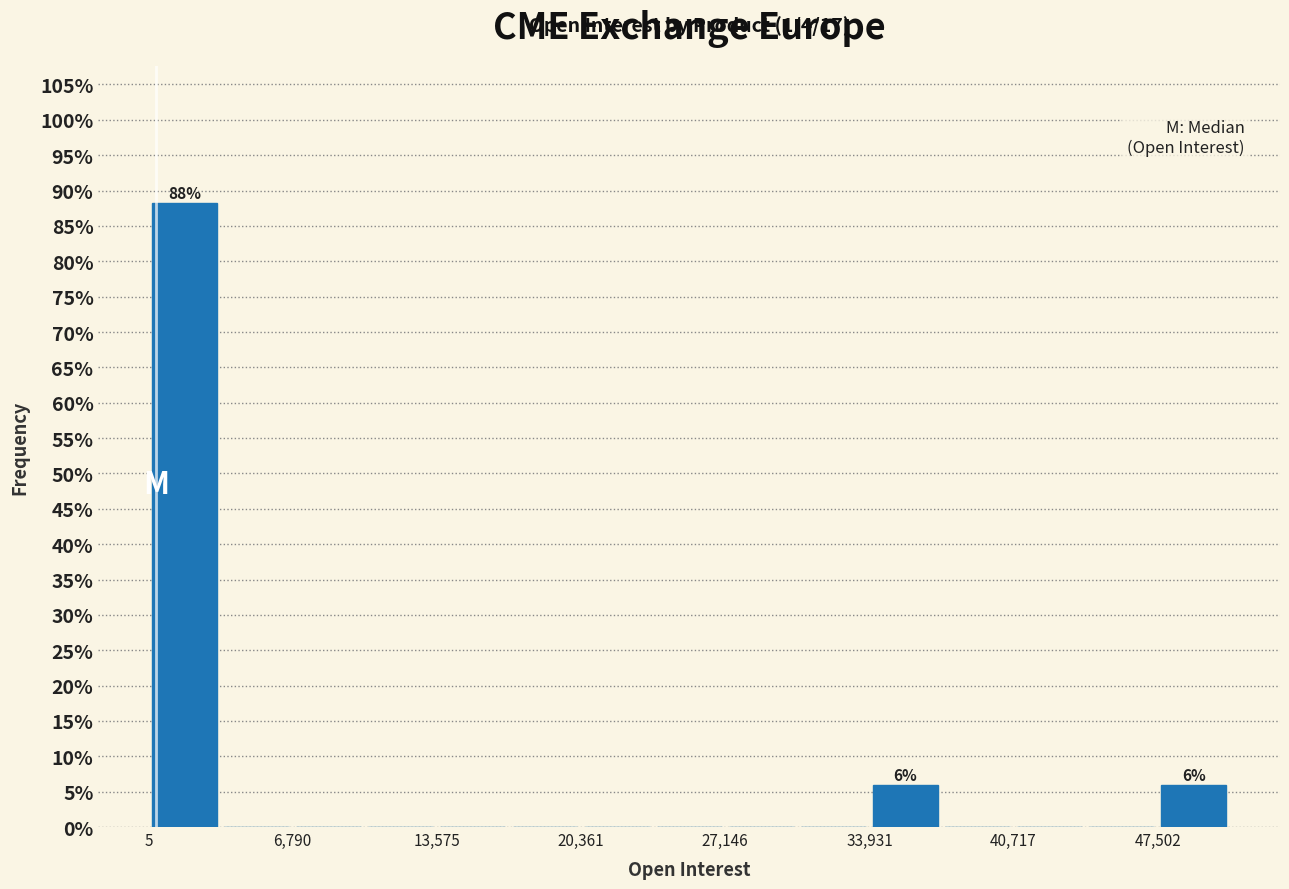

Read against the x-axis, roughly where is the centre of the tallest bar?

2000